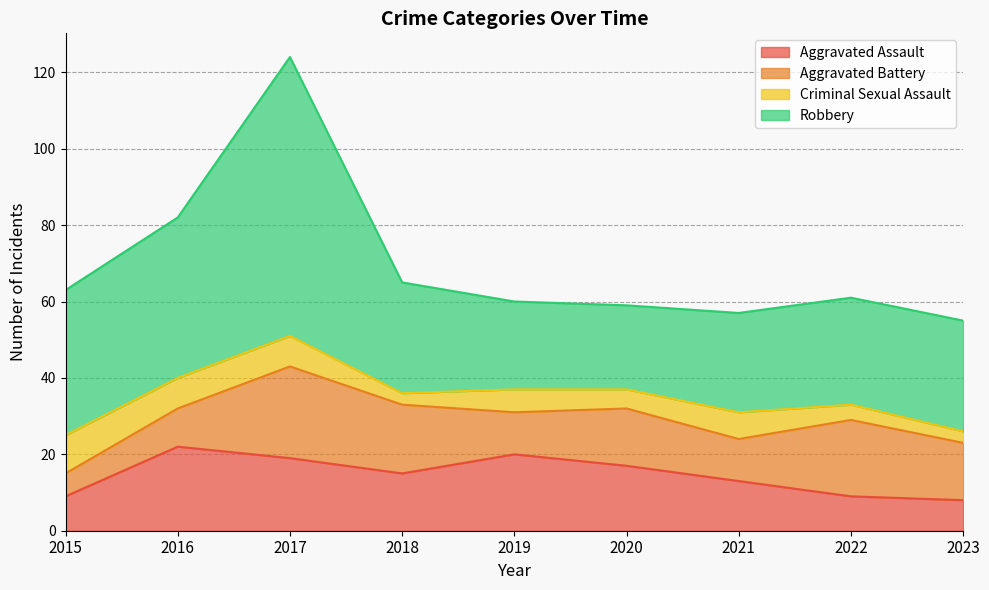

What are all the series names shown in the legend?

Aggravated Assault, Aggravated Battery, Criminal Sexual Assault, Robbery